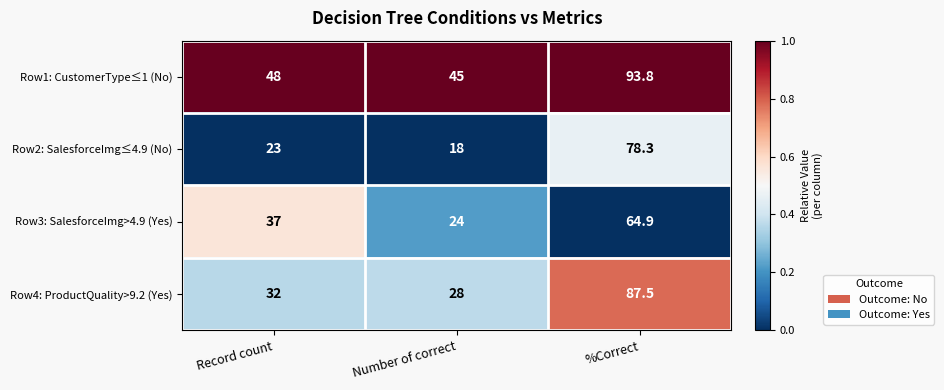

What is the greatest value displayed?

93.8